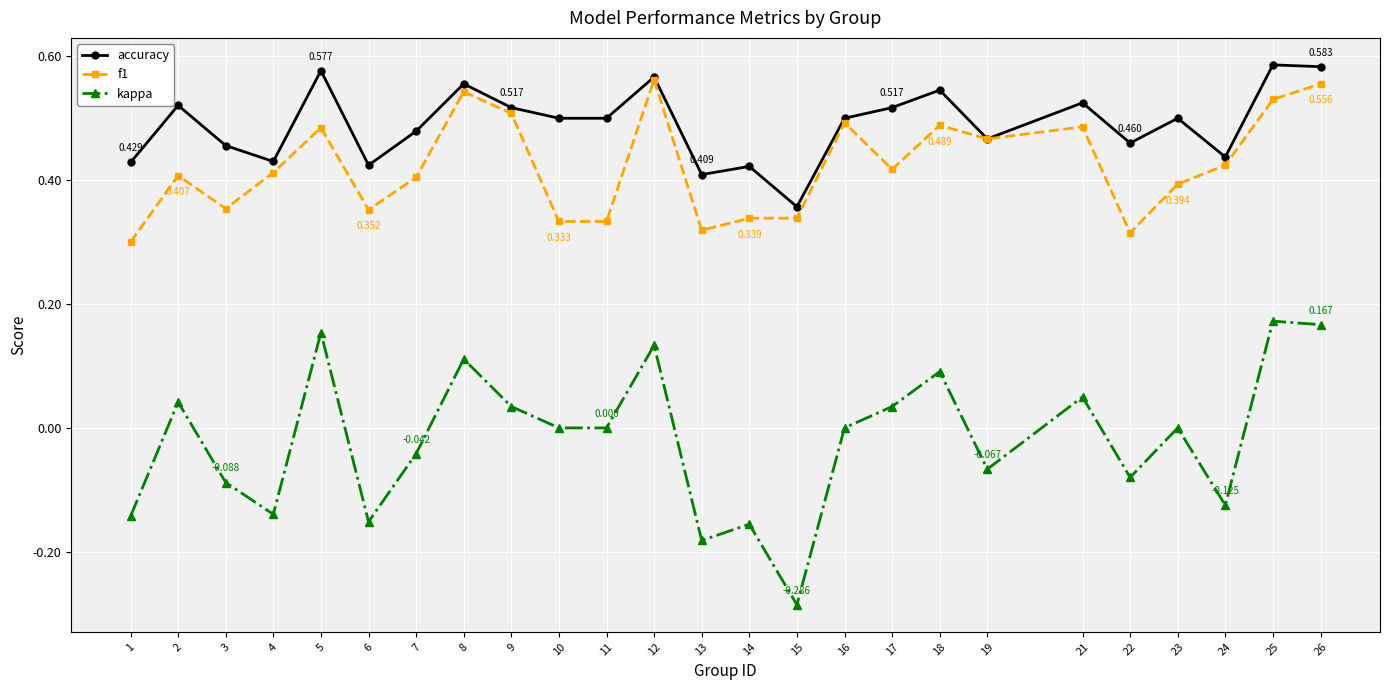

Which series has the largest total across all categories?

accuracy